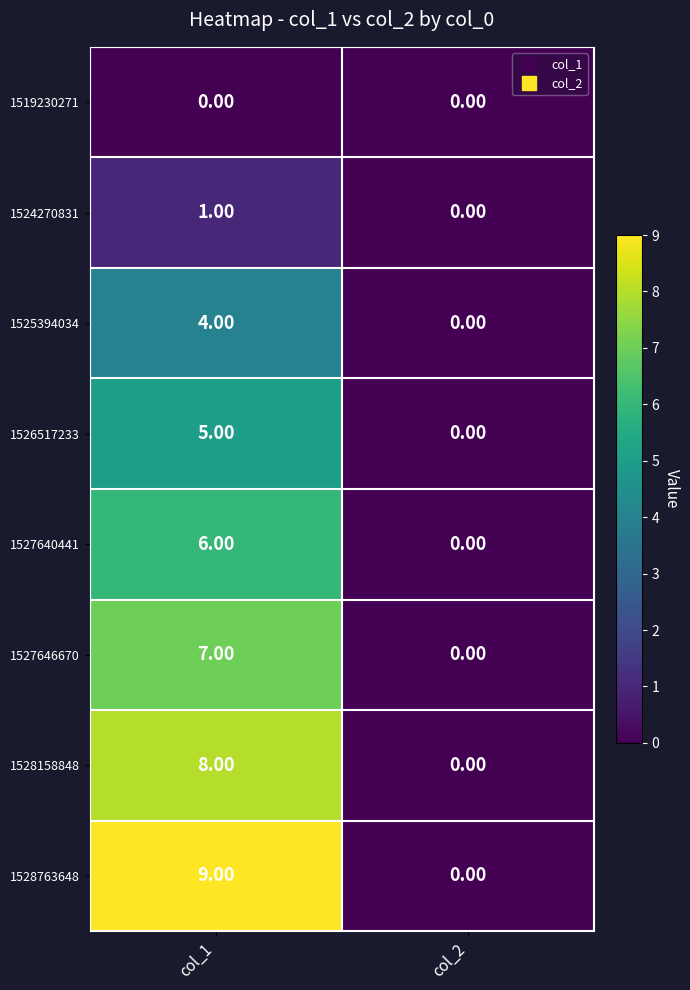

What is the average value of the 1527646670 series?

4